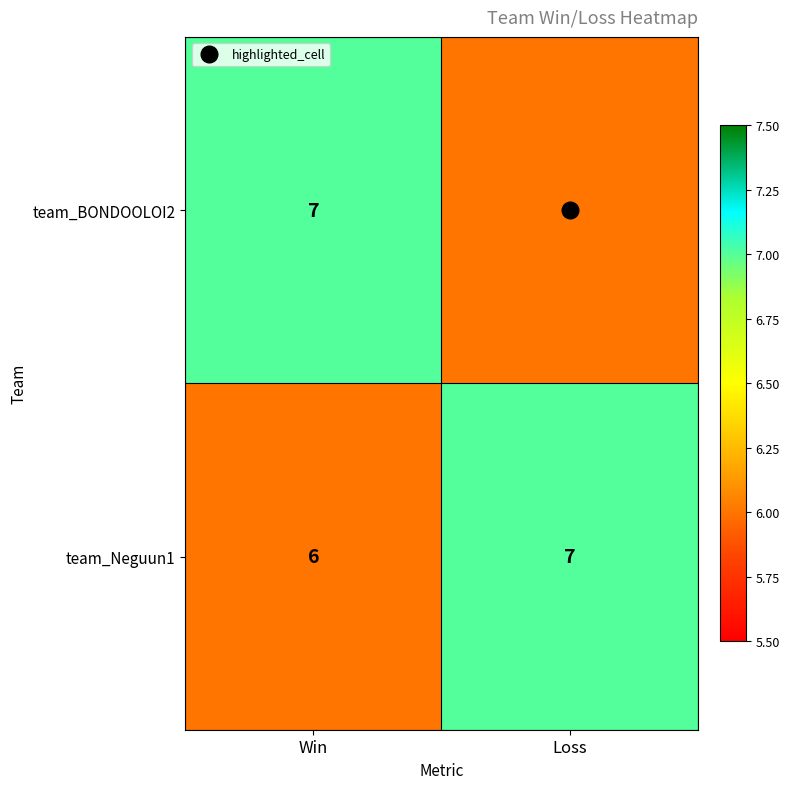

What is the sum of all team_BONDOOLOI2 values?

13